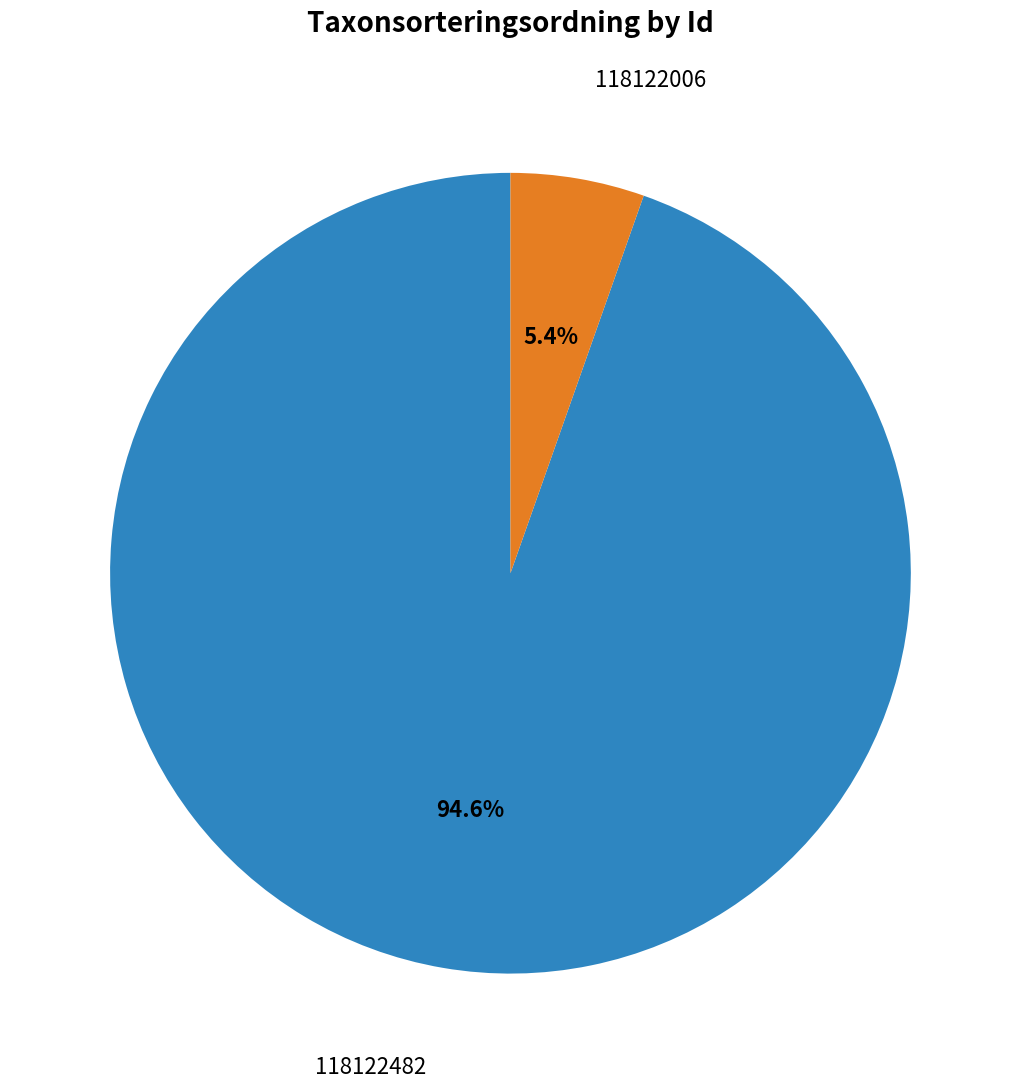

Is there any slice that represents more than half of the pie?

Yes